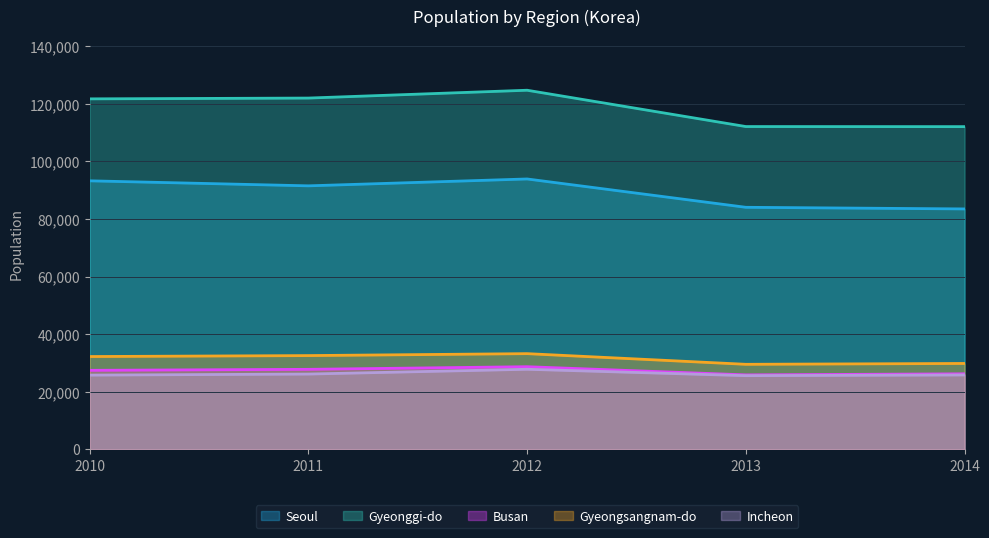

What is the spread (max minus min) of values at 2010?

95999